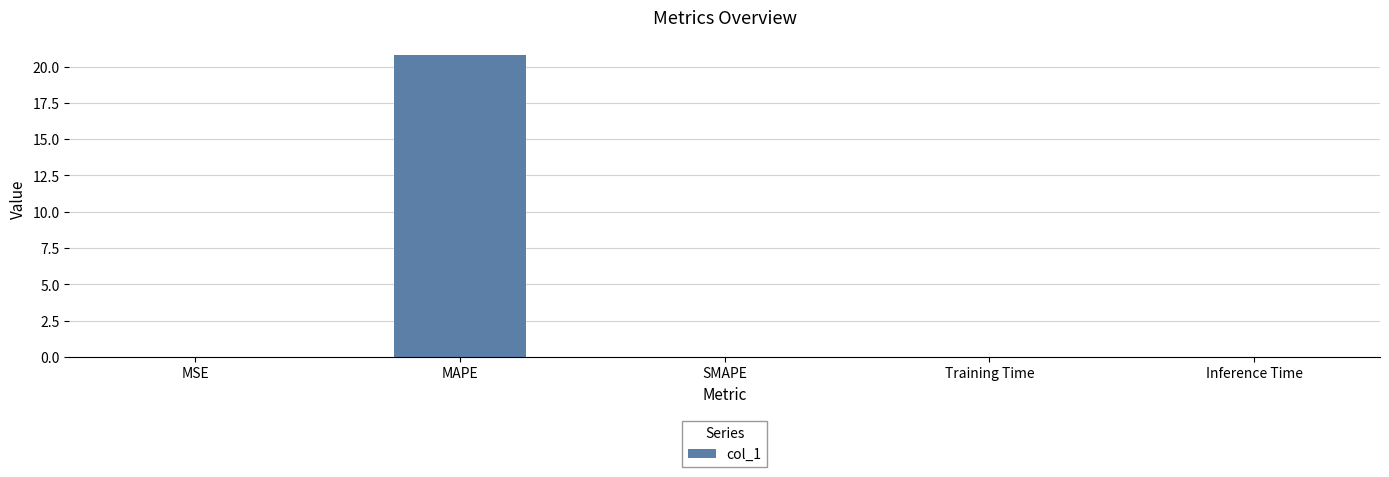

What is the sum of all values?

20.8